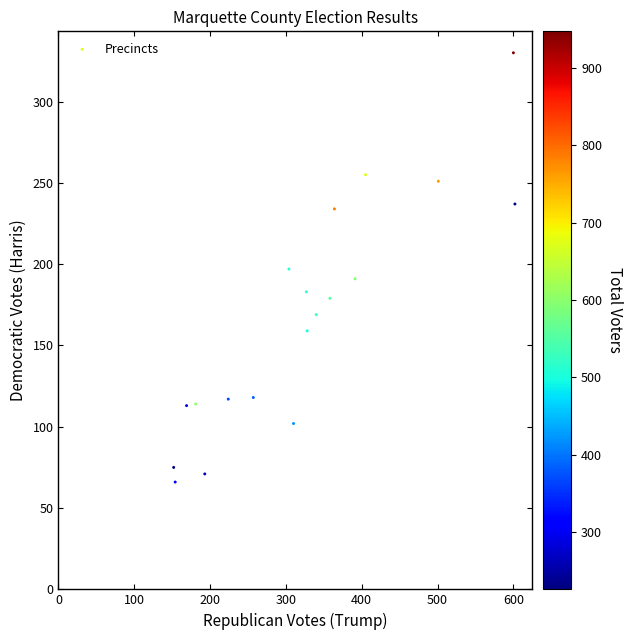

What is the range of X values (max minus min)?

450